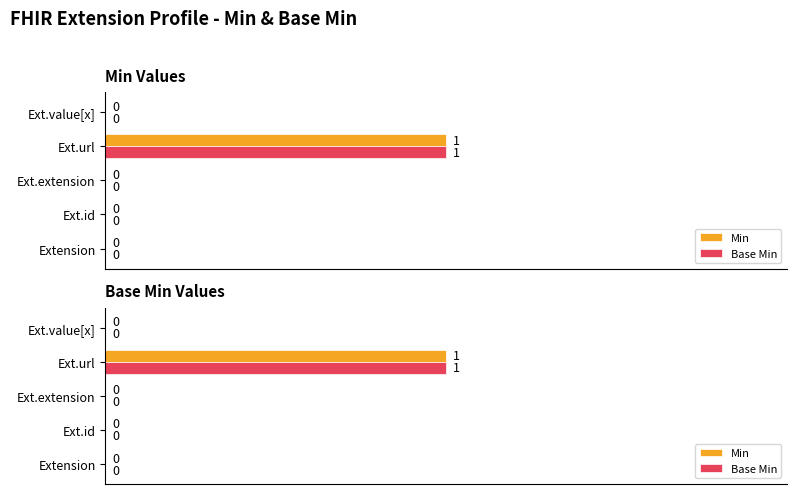

Is the value of Base Min at Ext.extension greater than the value of Min at Extension?

No